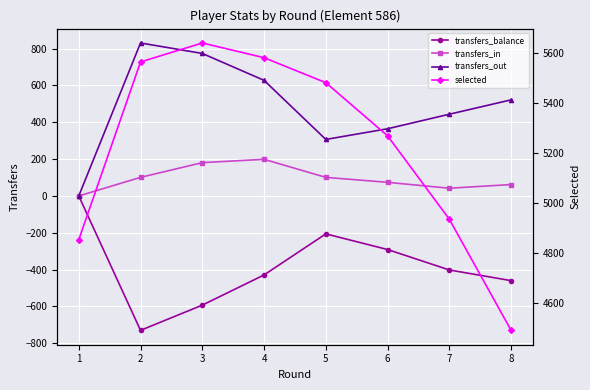

How many series are shown in this chart?

4